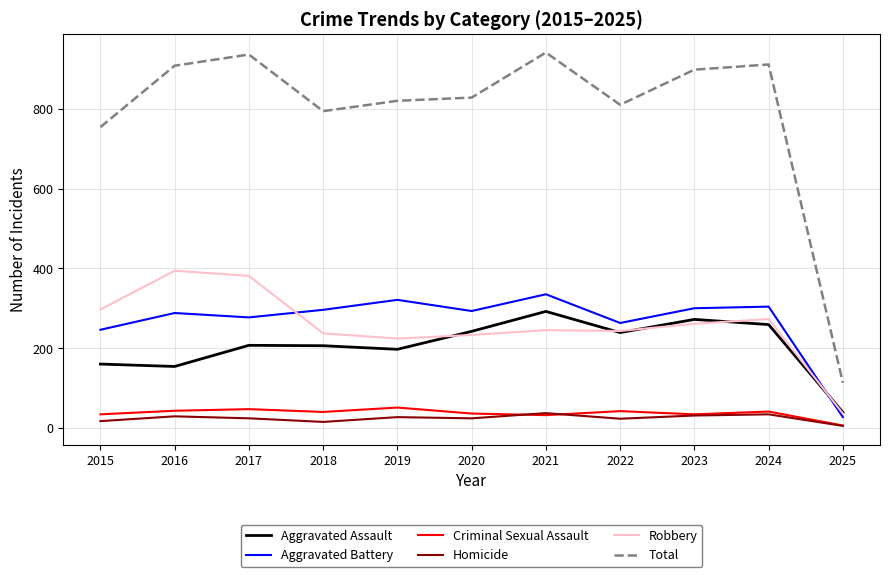

True or false: Homicide and Aggravated Battery cross at least once.

False